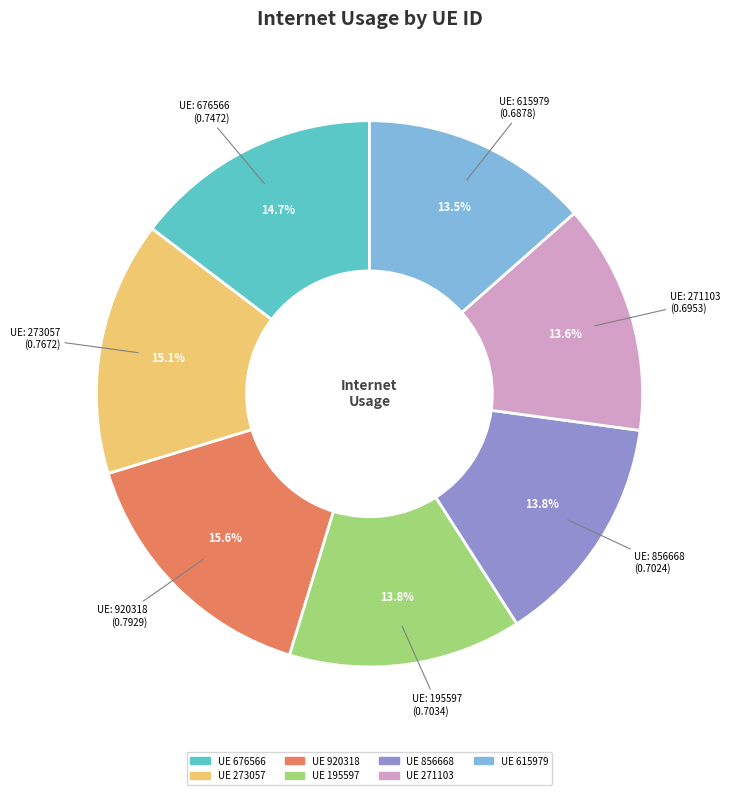

Is there any slice that represents more than half of the pie?

No